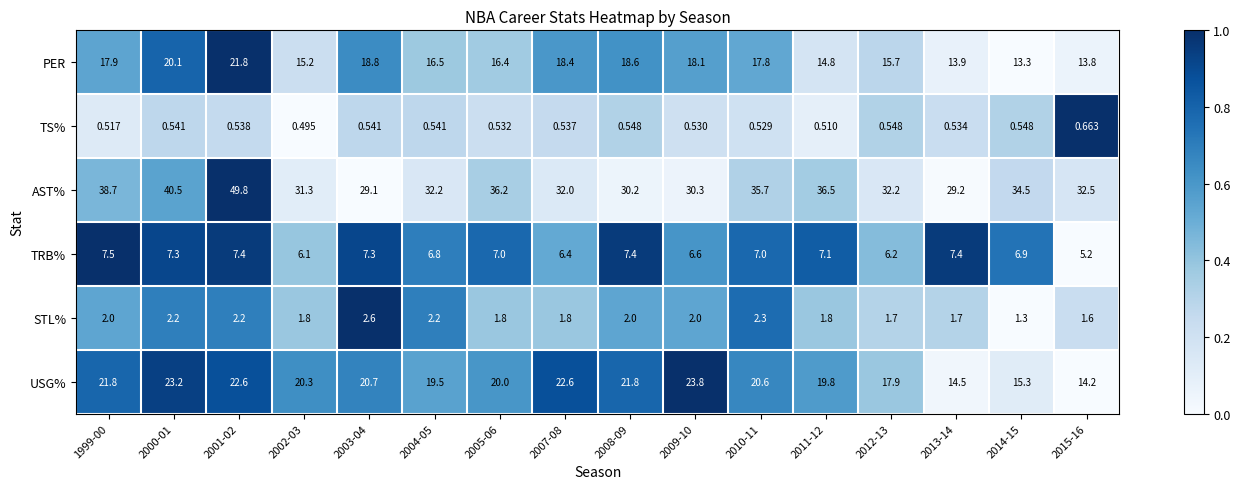

At 2014-15, list the series in order from smallest to largest.

TS%, STL%, TRB%, PER, USG%, AST%